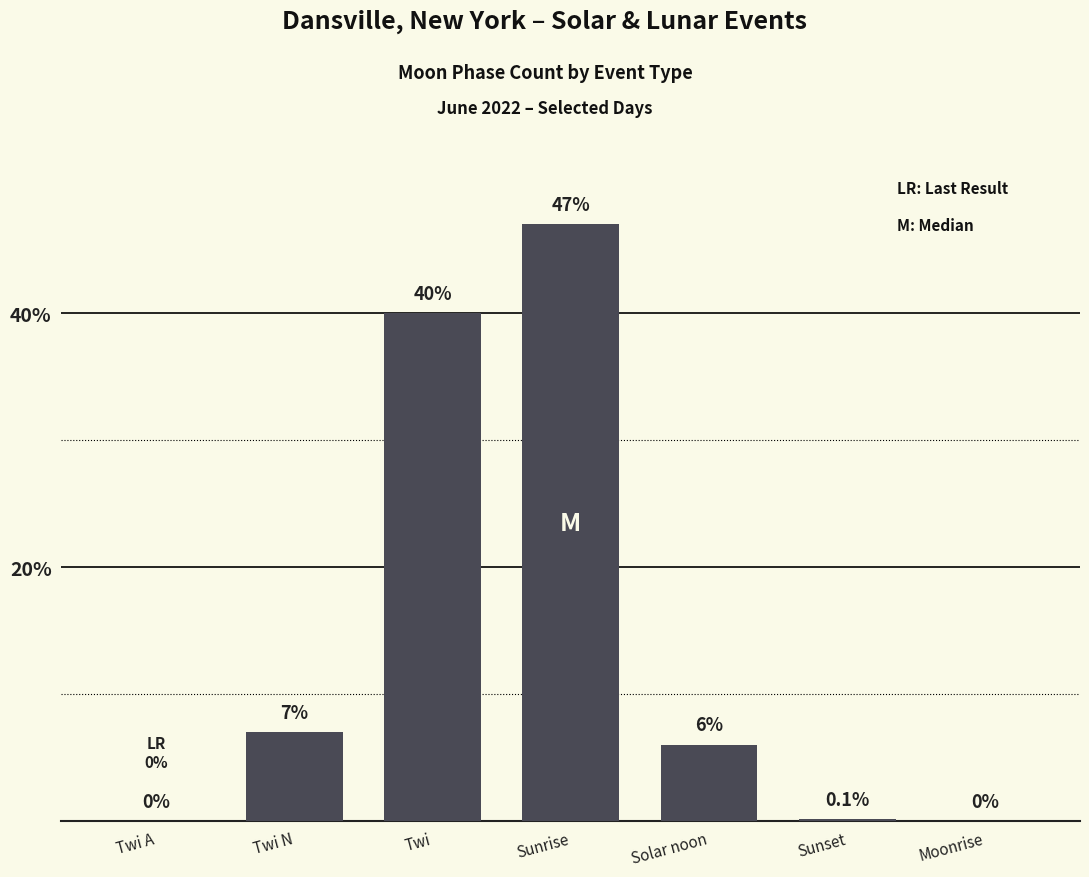

Between Twi and Twi A, which is larger?

Twi